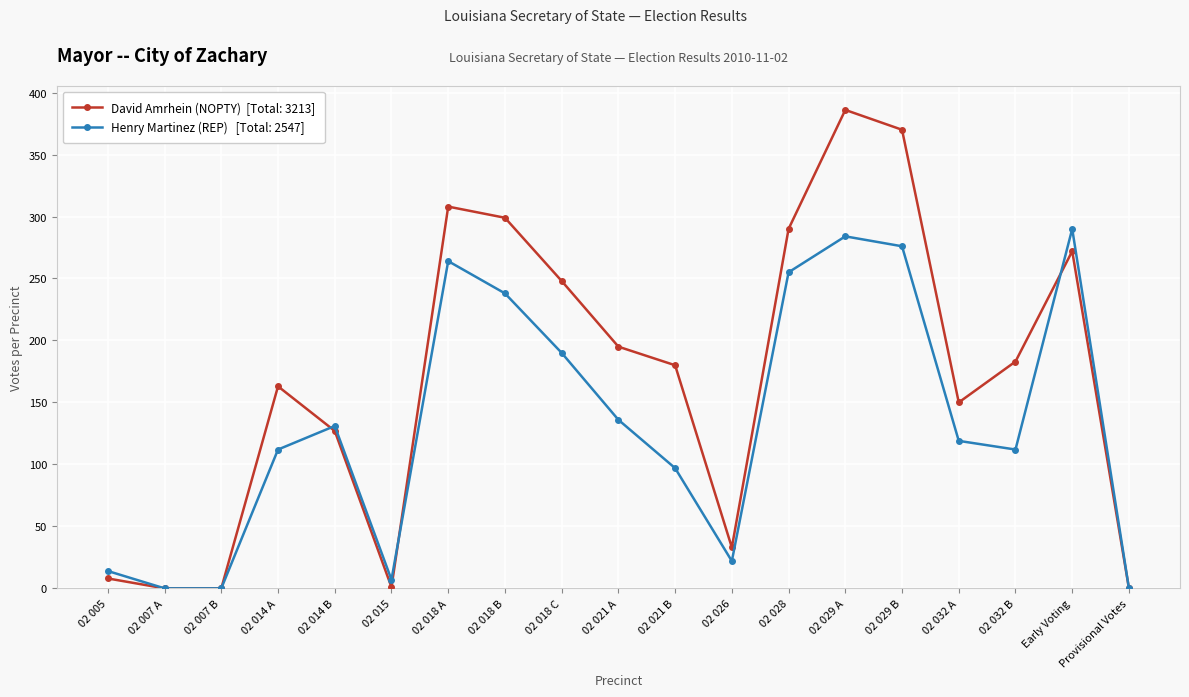

What is the total value across all series at Early Voting?

562